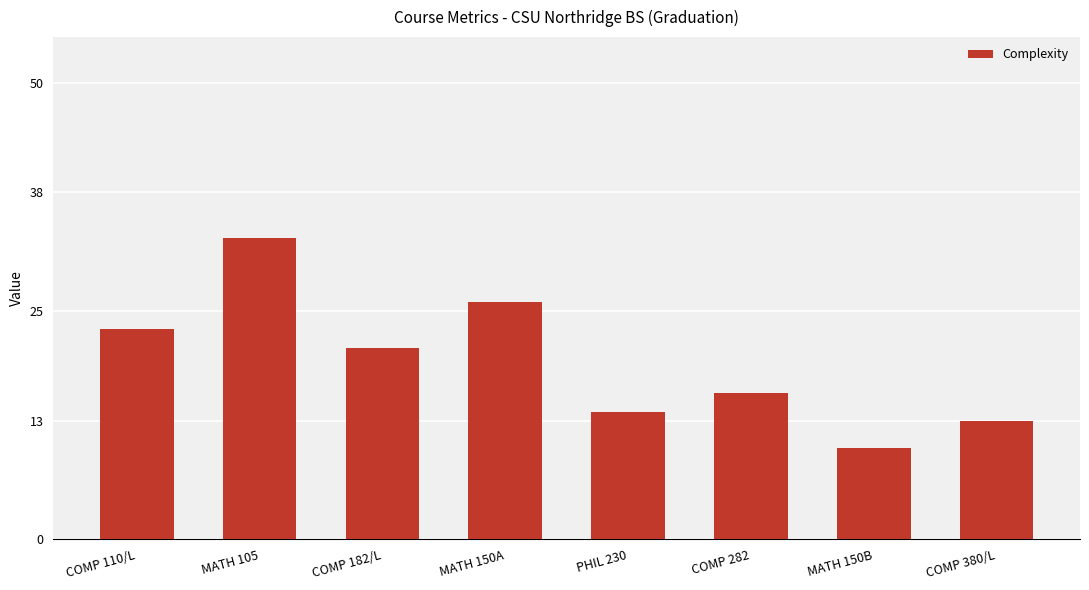

What position from the left is MATH 150A?

4